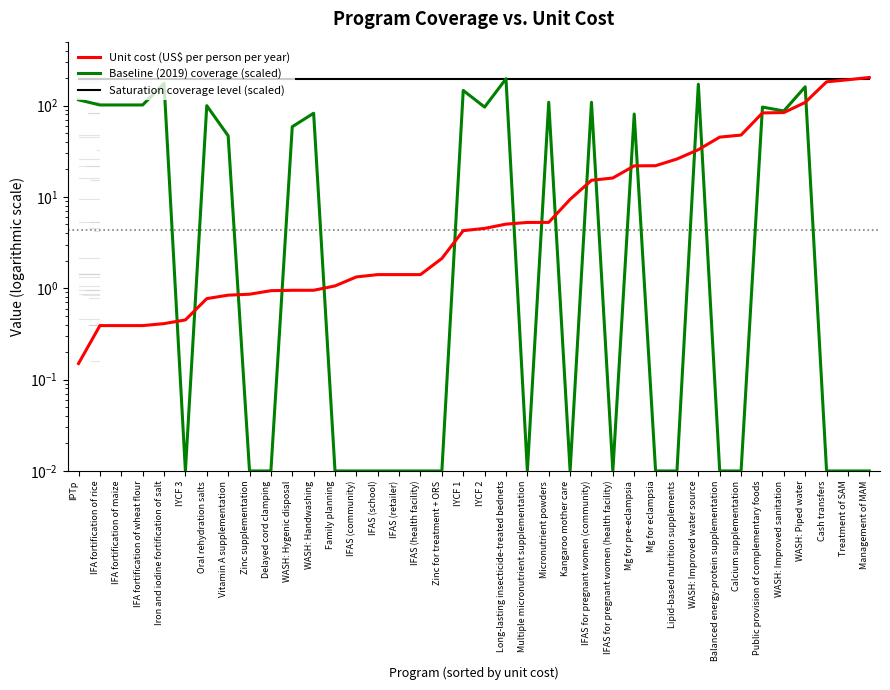

Does the chart display data point markers on the line(s)?

No